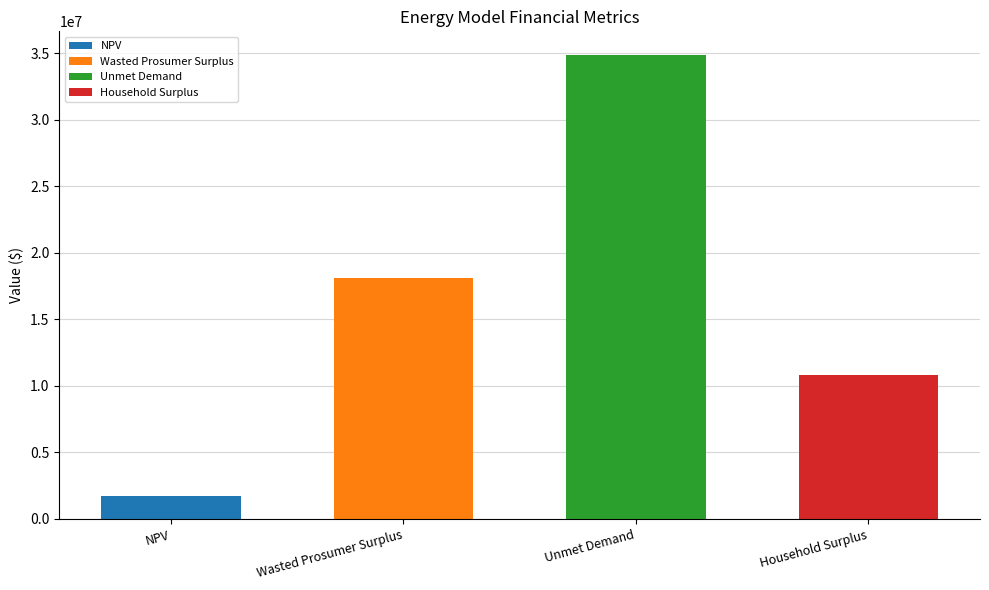

What is the difference between the values at NPV and Wasted Prosumer Surplus?

16358674.5